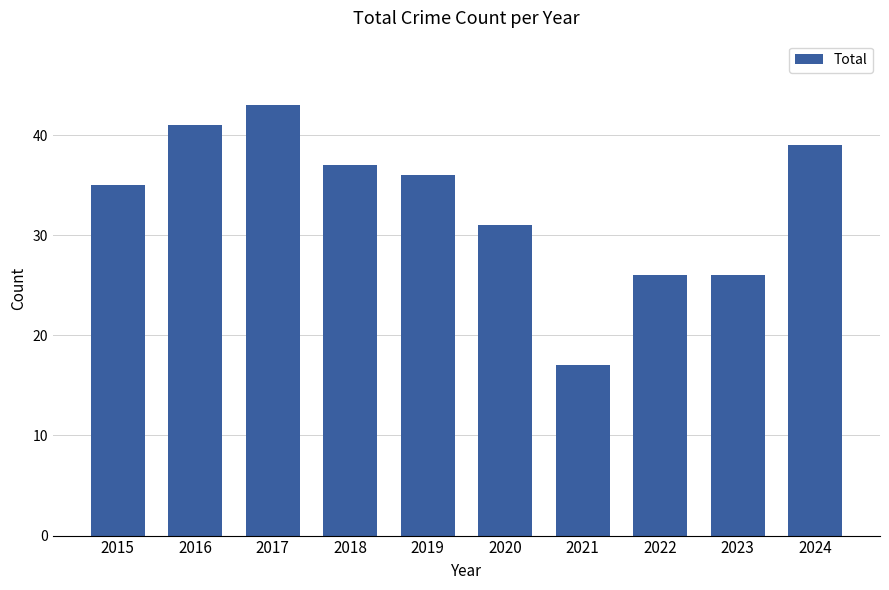

What is the difference between the maximum and second lowest values?

17